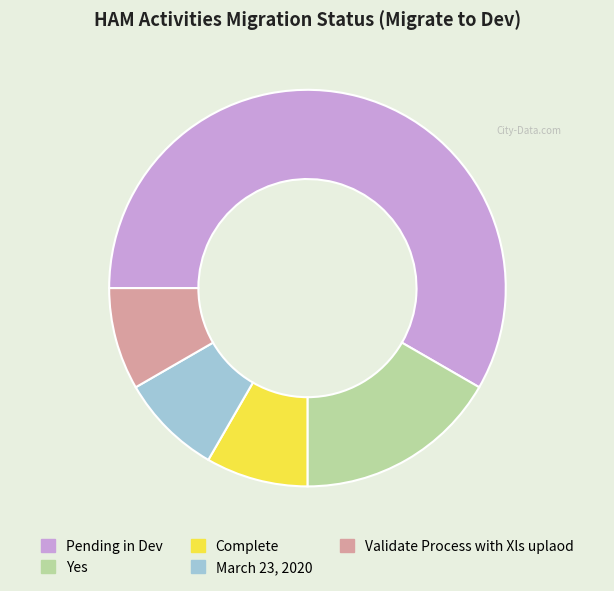

The Validate Process with Xls uplaod slice represents 15% of the pie. True or false?

False